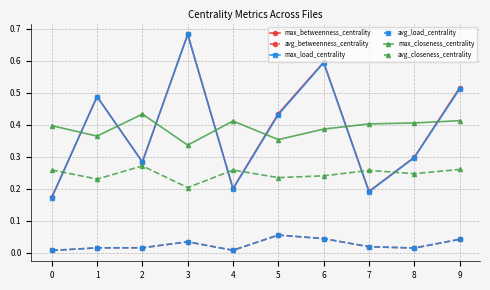

Which series changed the most between 0 and 8?

max_betweenness_centrality